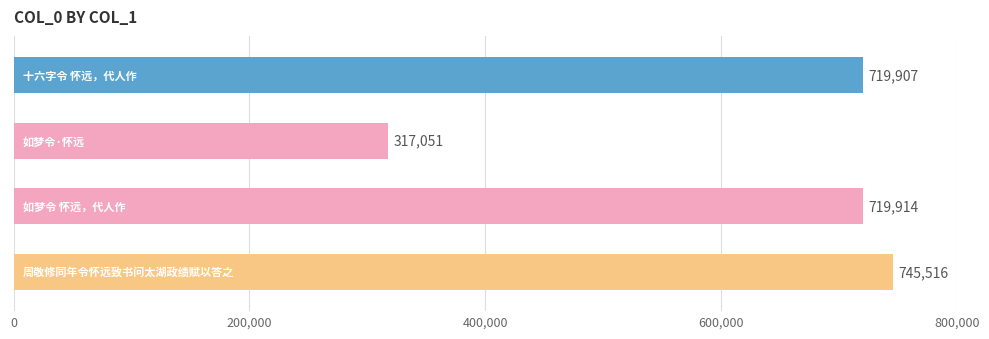

How many bars are there in total?

4